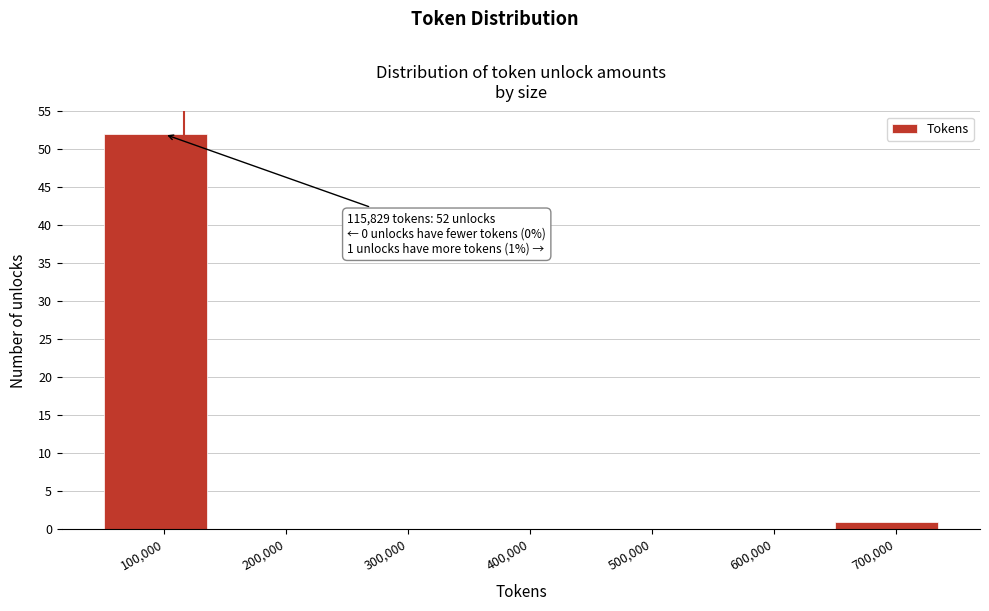

Over which range of the x-axis is the bar tallest?

50000 to 150000